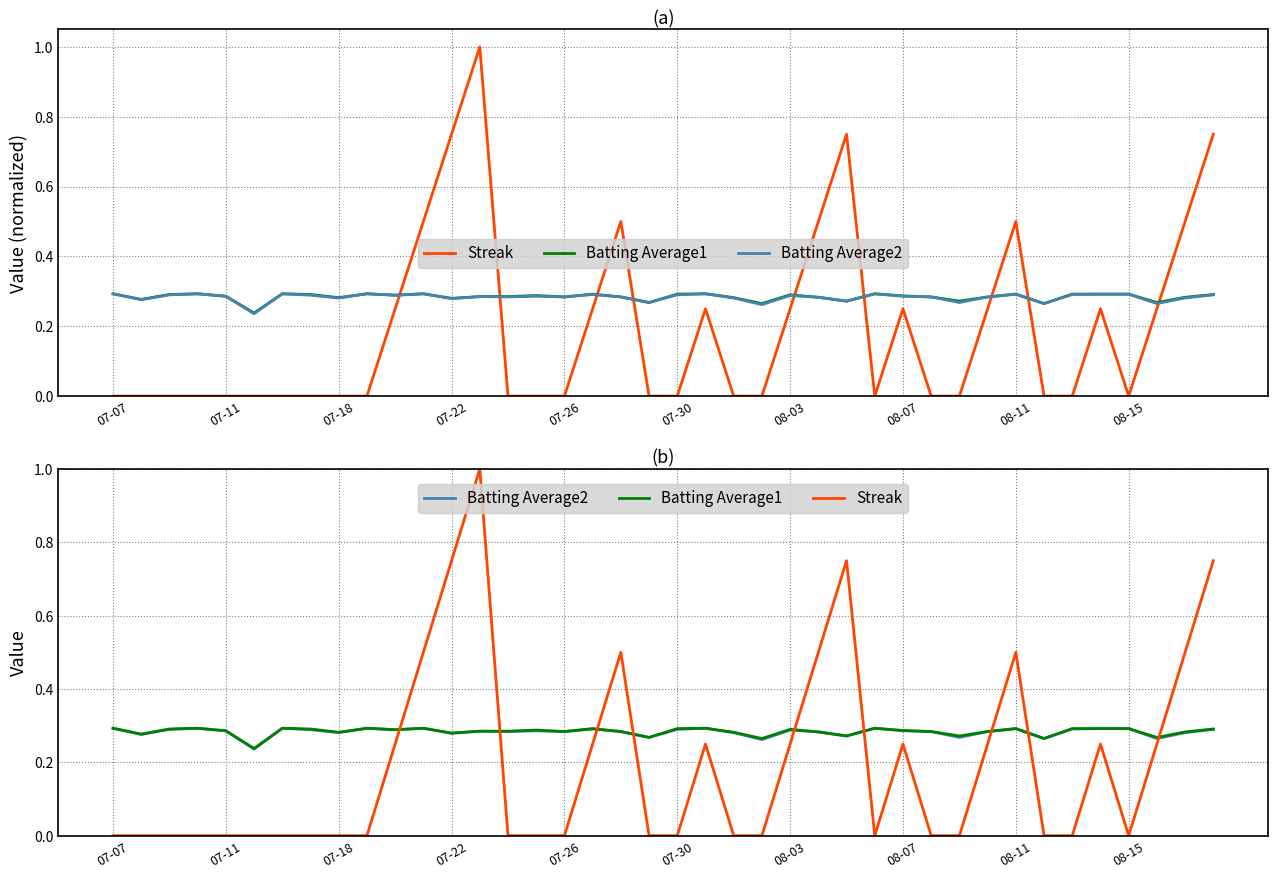

Reading right to left, extract all data points from this chart.

Streak: 0.8	0.5	0.2	0.0	0.2	0.0	0.0	0.5	0.2	0.0	0.0	0.2	0.0	0.8	0.5	0.2	0.0	0.0	0.2	0.0	0.0	0.5	0.2	0.0	0.0	0.0	1.0	0.8	0.5	0.2	0.0	0.0	0.0	0.0	0.0	0.0	0.0	0.0	0.0	0.0
Batting Average1: 0.3	0.3	0.3	0.3	0.3	0.3	0.3	0.3	0.3	0.3	0.3	0.3	0.3	0.3	0.3	0.3	0.3	0.3	0.3	0.3	0.3	0.3	0.3	0.3	0.3	0.3	0.3	0.3	0.3	0.3	0.3	0.3	0.3	0.3	0.2	0.3	0.3	0.3	0.3	0.3
Batting Average2: 0.3	0.3	0.3	0.3	0.3	0.3	0.3	0.3	0.3	0.3	0.3	0.3	0.3	0.3	0.3	0.3	0.3	0.3	0.3	0.3	0.3	0.3	0.3	0.3	0.3	0.3	0.3	0.3	0.3	0.3	0.3	0.3	0.3	0.3	0.2	0.3	0.3	0.3	0.3	0.3